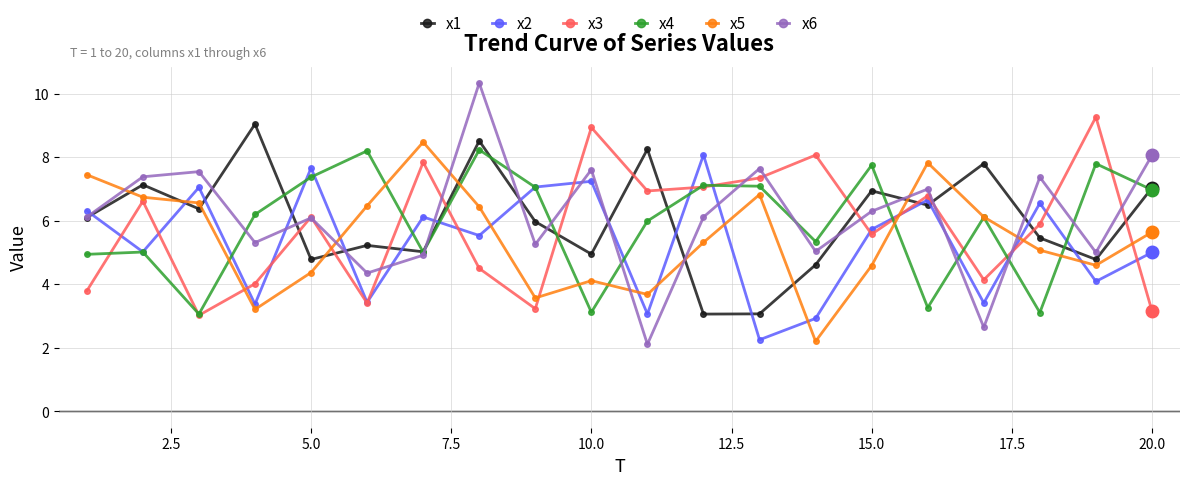

Which series has the widest spread of values?

x6